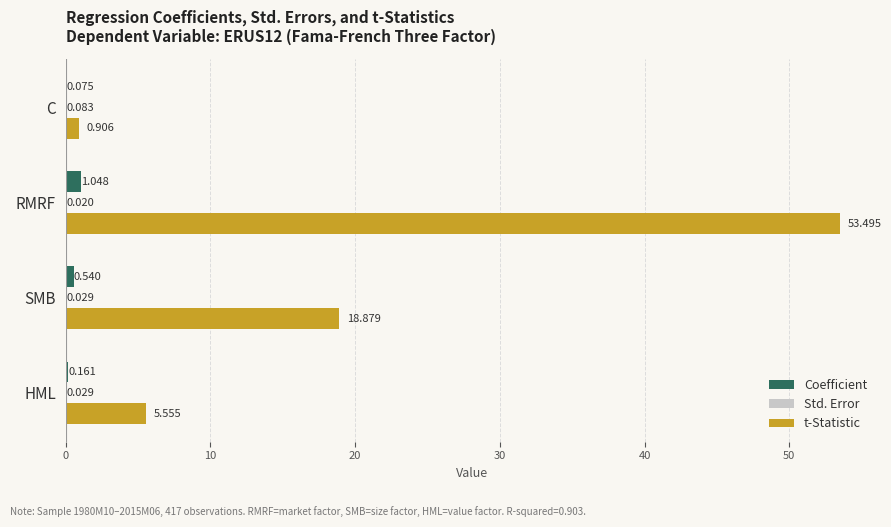

At which category does the chart reach its peak across all series?

RMRF